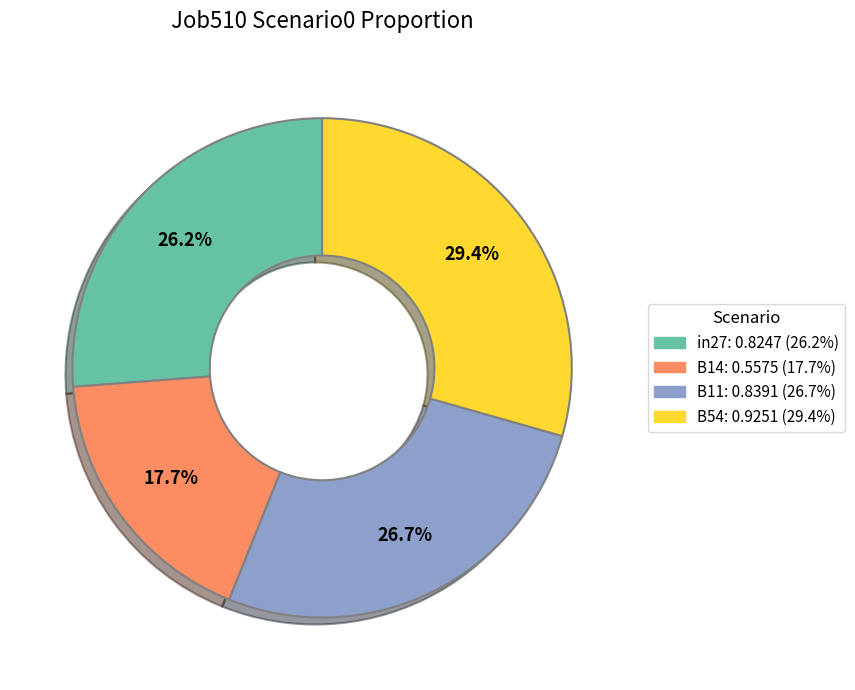

Is there any slice that represents more than half of the pie?

No